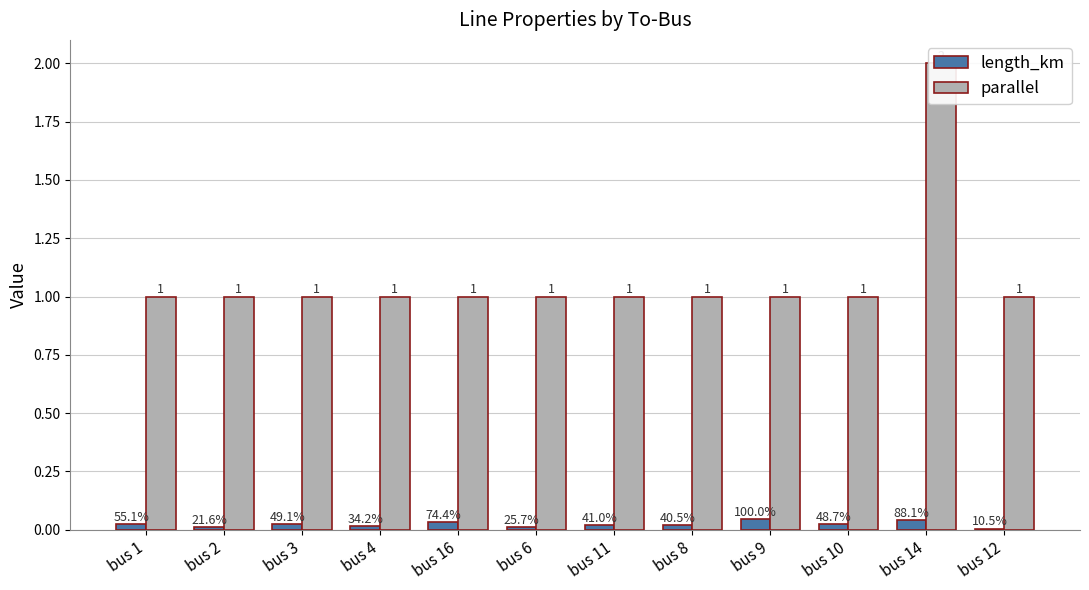

At which category does the chart reach its peak across all series?

bus 14